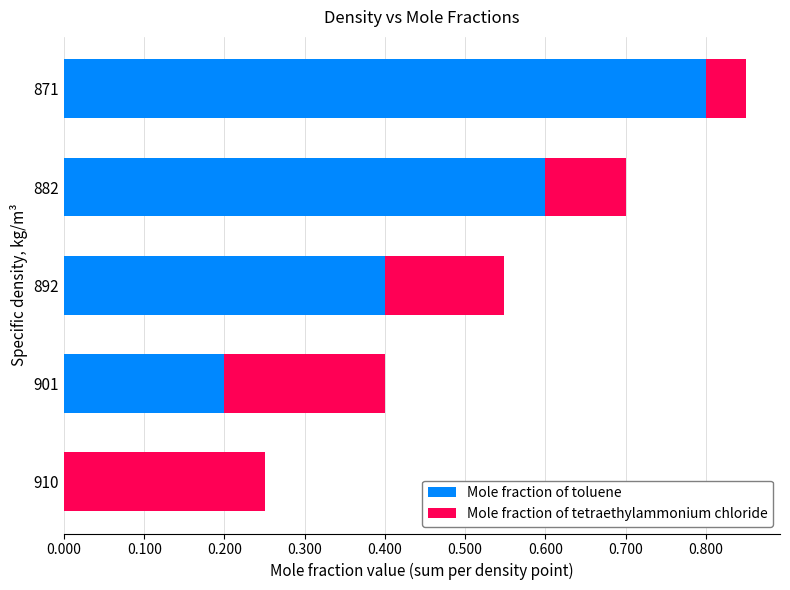

At which category is the sum across all series the highest?

871